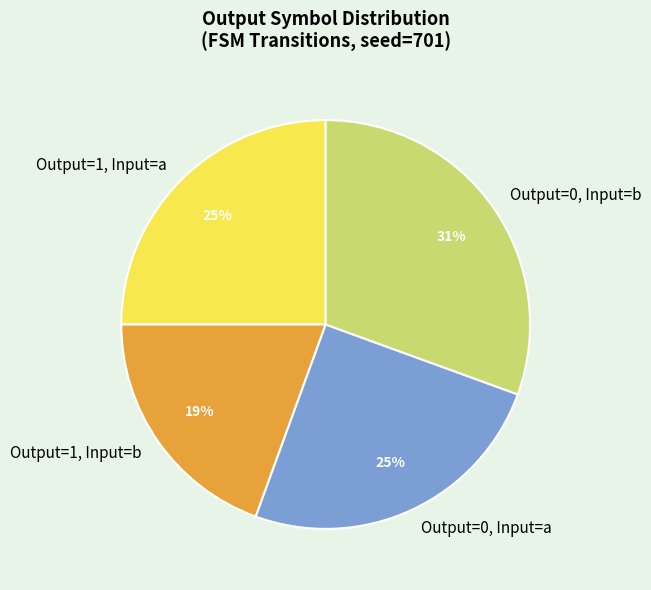

To the nearest percent, what percentage of the pie is Output=1, Input=a?

25%